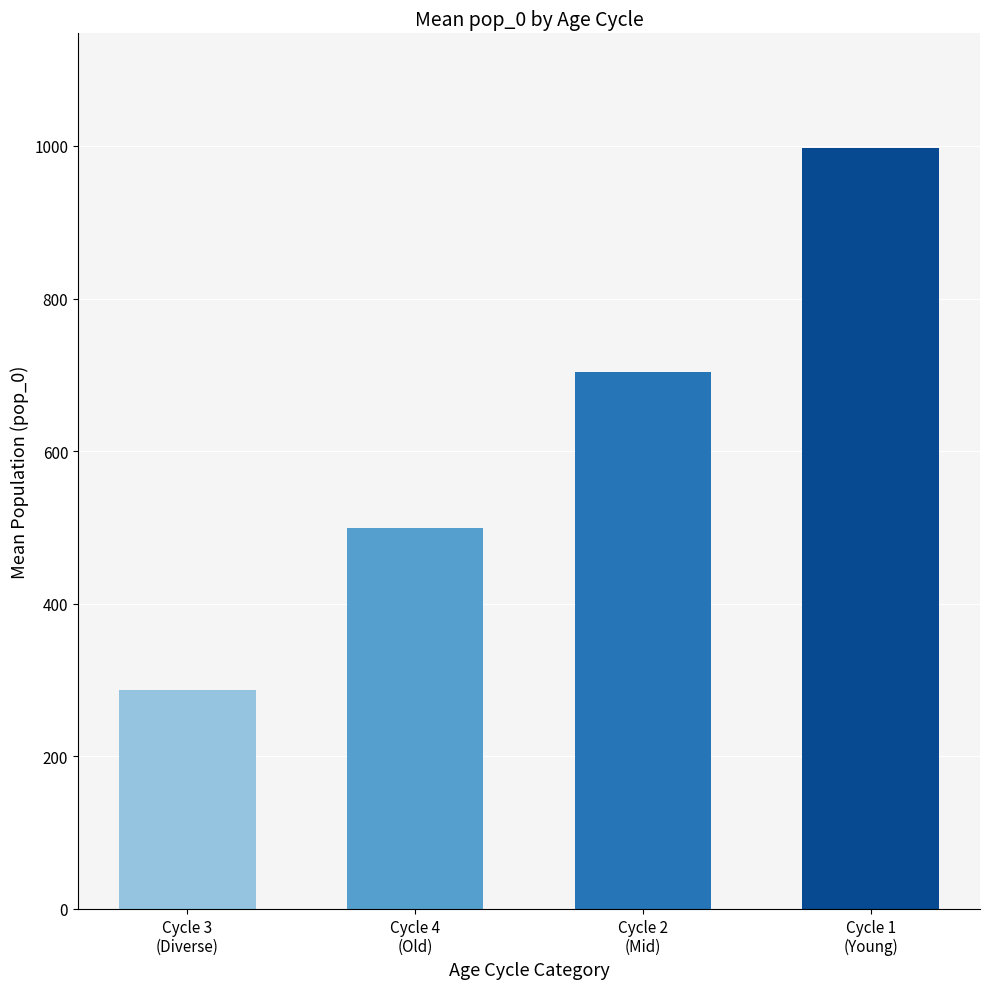

What is the smallest value displayed?

286.3